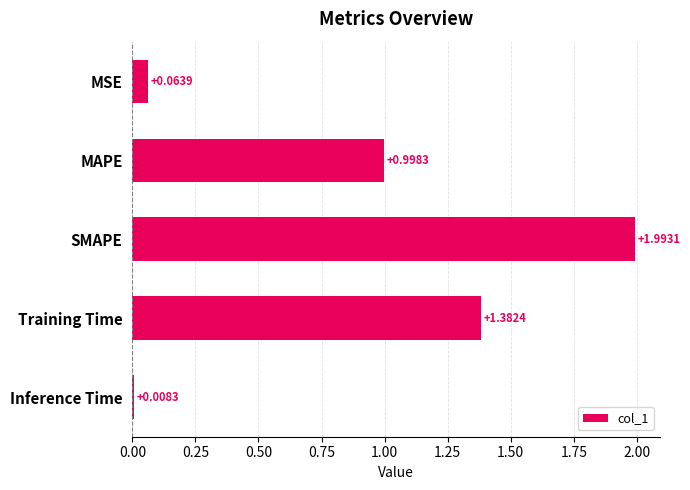

Rank the categories by value from lowest to highest.

Inference Time, MSE, MAPE, Training Time, SMAPE